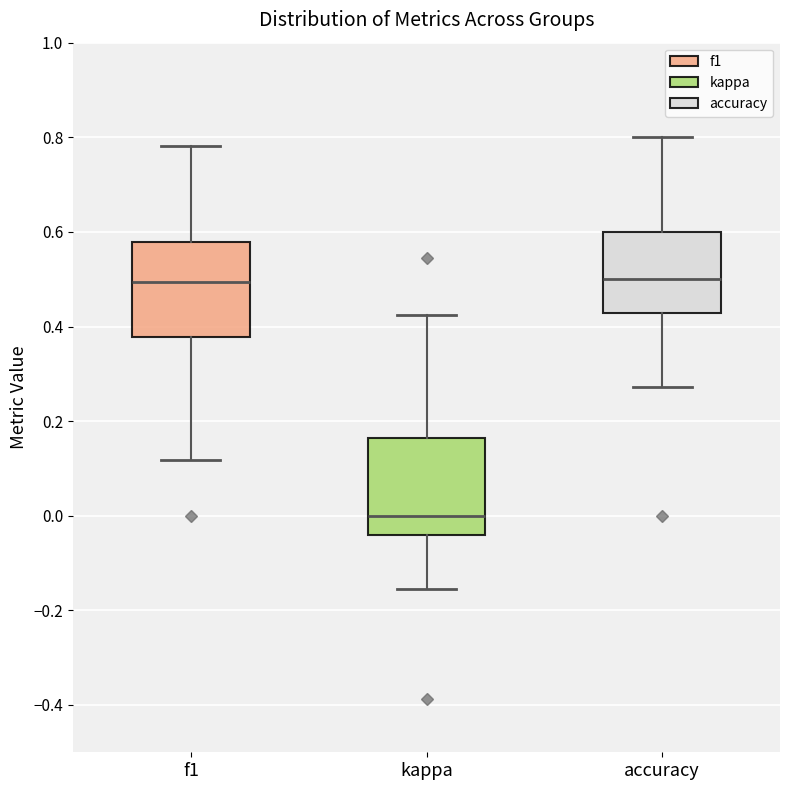

Where is the upper edge of the box for kappa on the y-axis? The values are not printed on the chart, so give them approximately, as read against the axis.

0.16